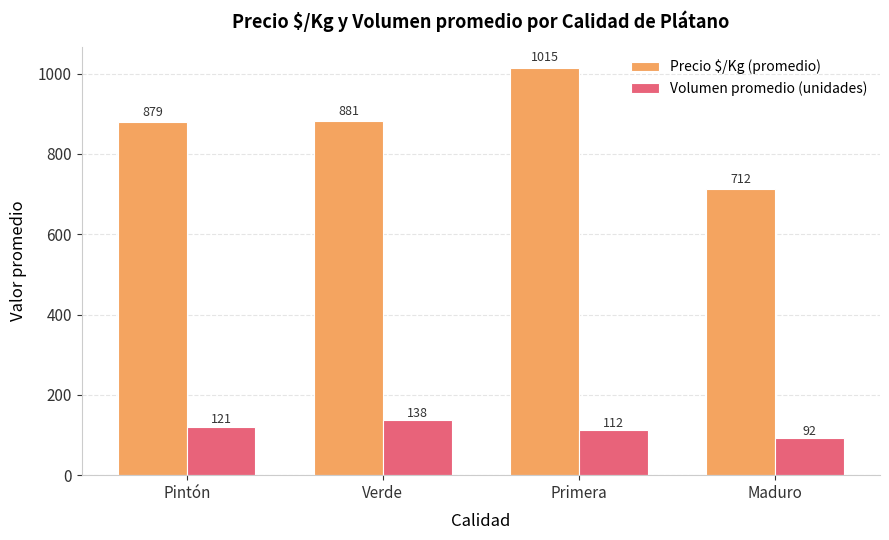

Is the value of Volumen promedio (unidades) at Maduro greater than the value of Precio $/Kg (promedio) at Pintón?

No